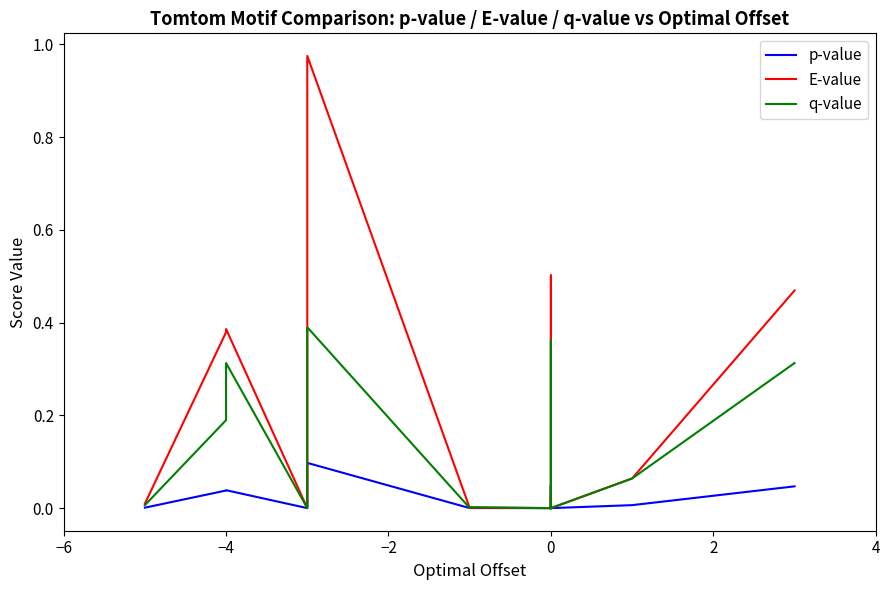

How many lines are shown in the chart?

3